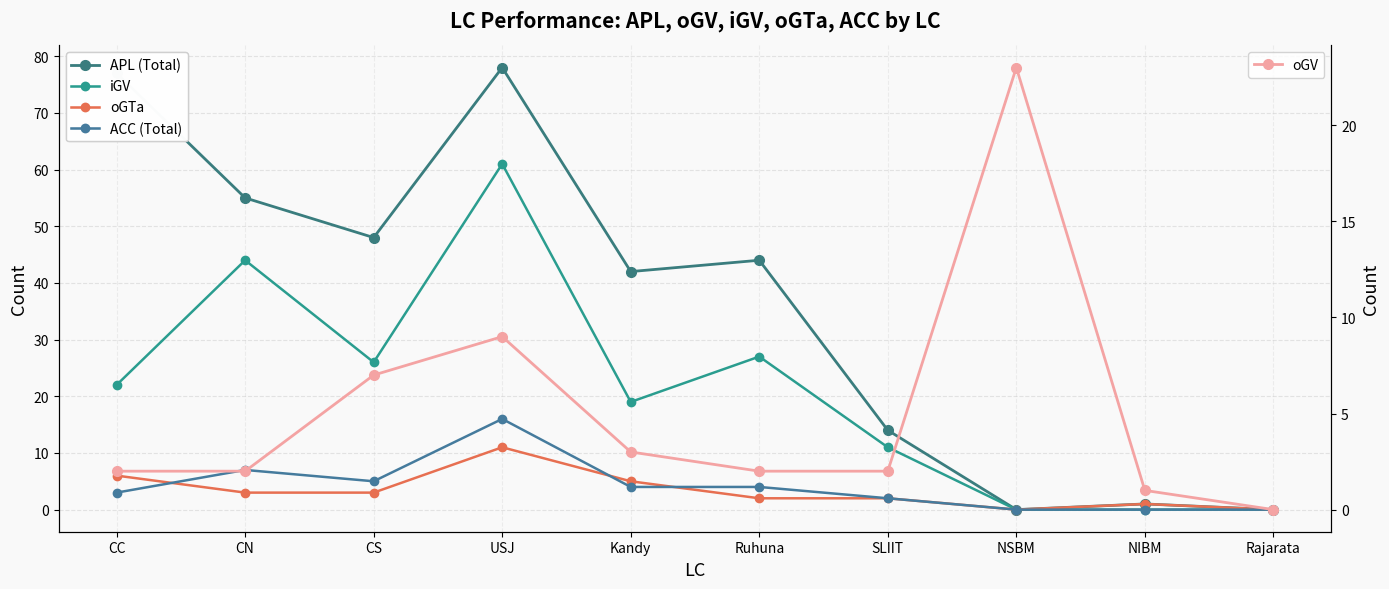

How many distinct data groups are displayed?

5